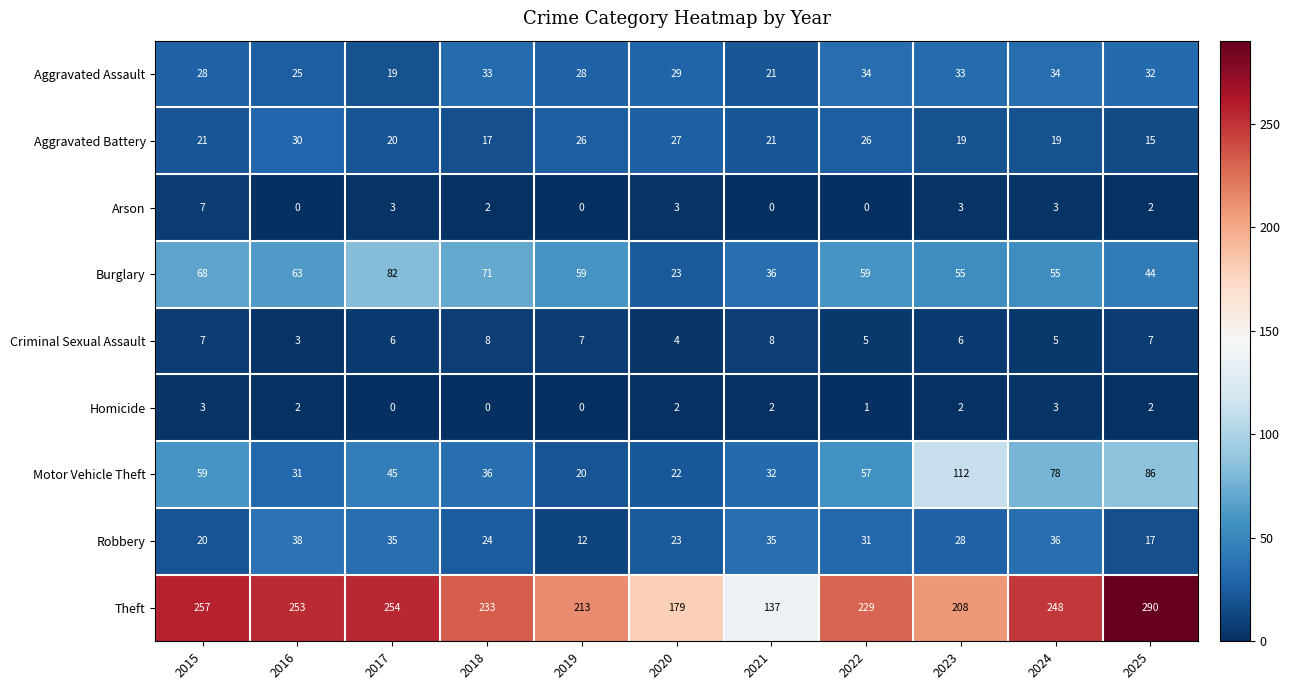

What is the difference between the second highest and minimum values in the Motor Vehicle Theft series?

66